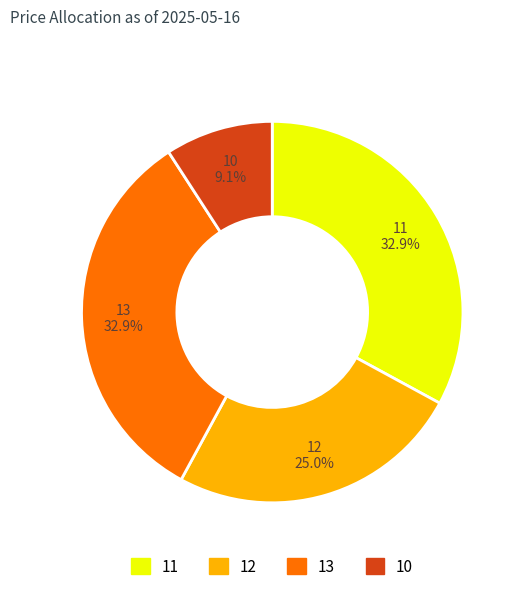

How many slices are in this pie chart?

4